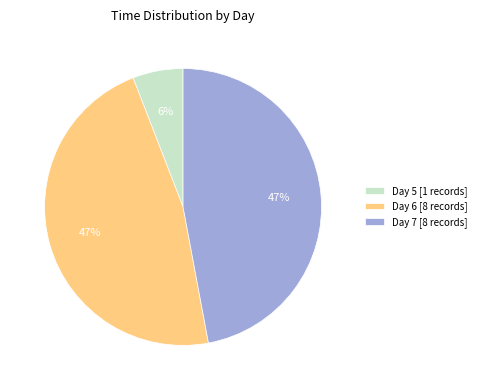

Is it true that Day 5 [1 records] is 1% of the pie?

False